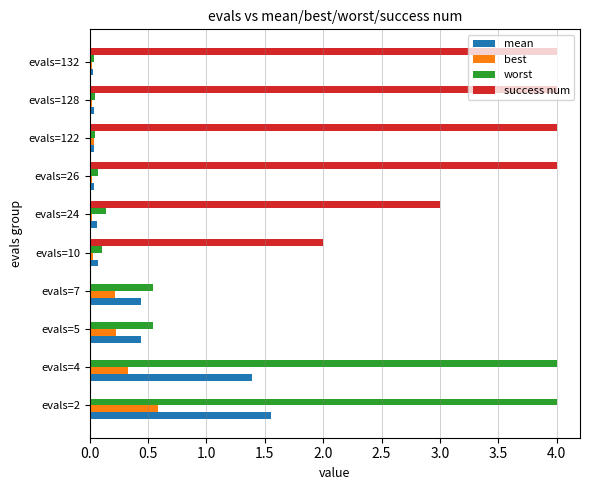

True or false: worst has a value of 0.5 at evals=7.

True